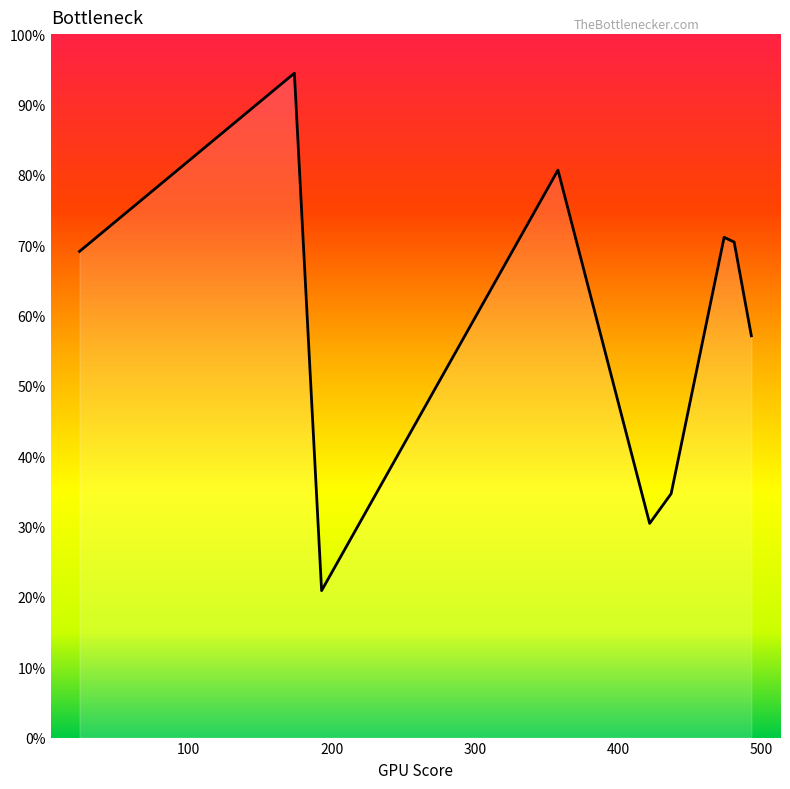

Does the chart display data point markers on the line(s)?

No